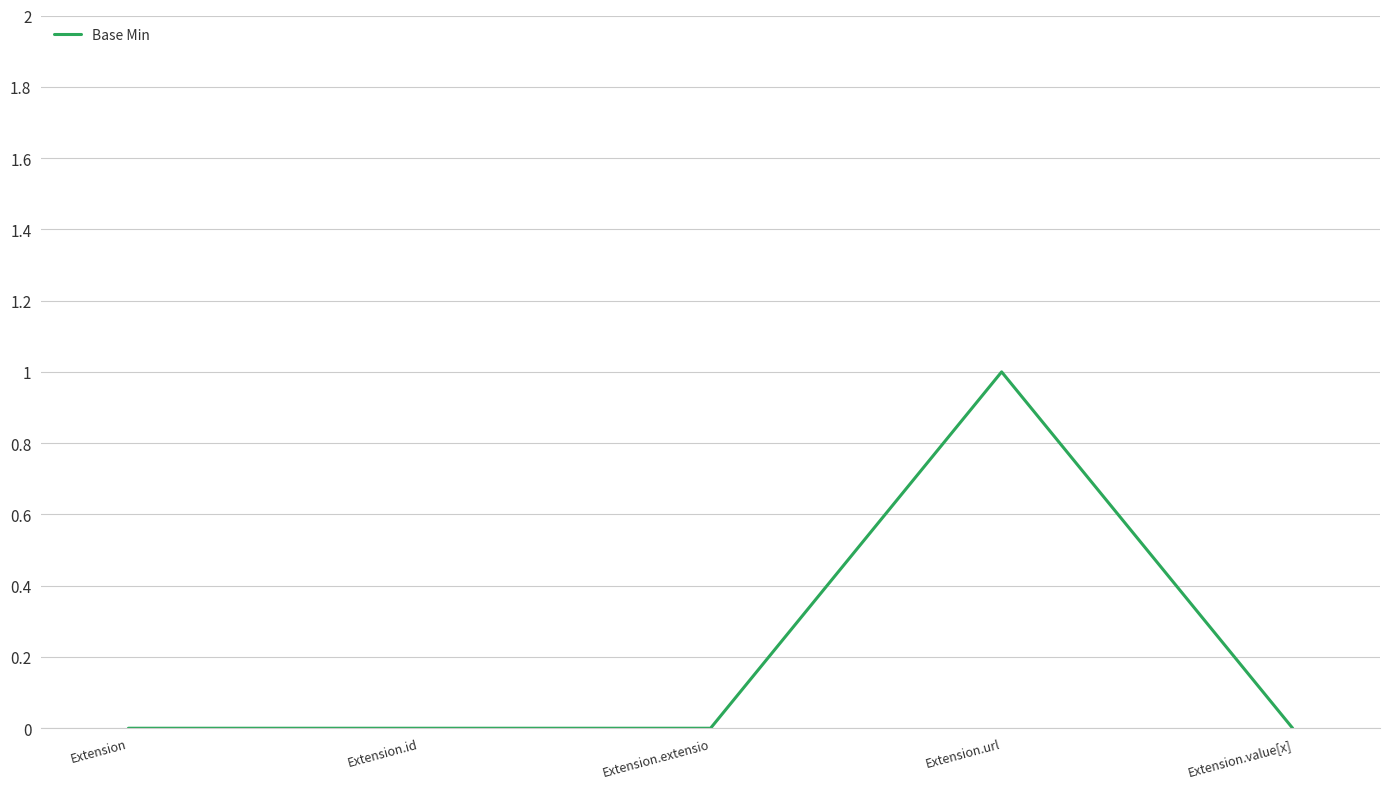

Is this an area chart (filled region under the line)?

No